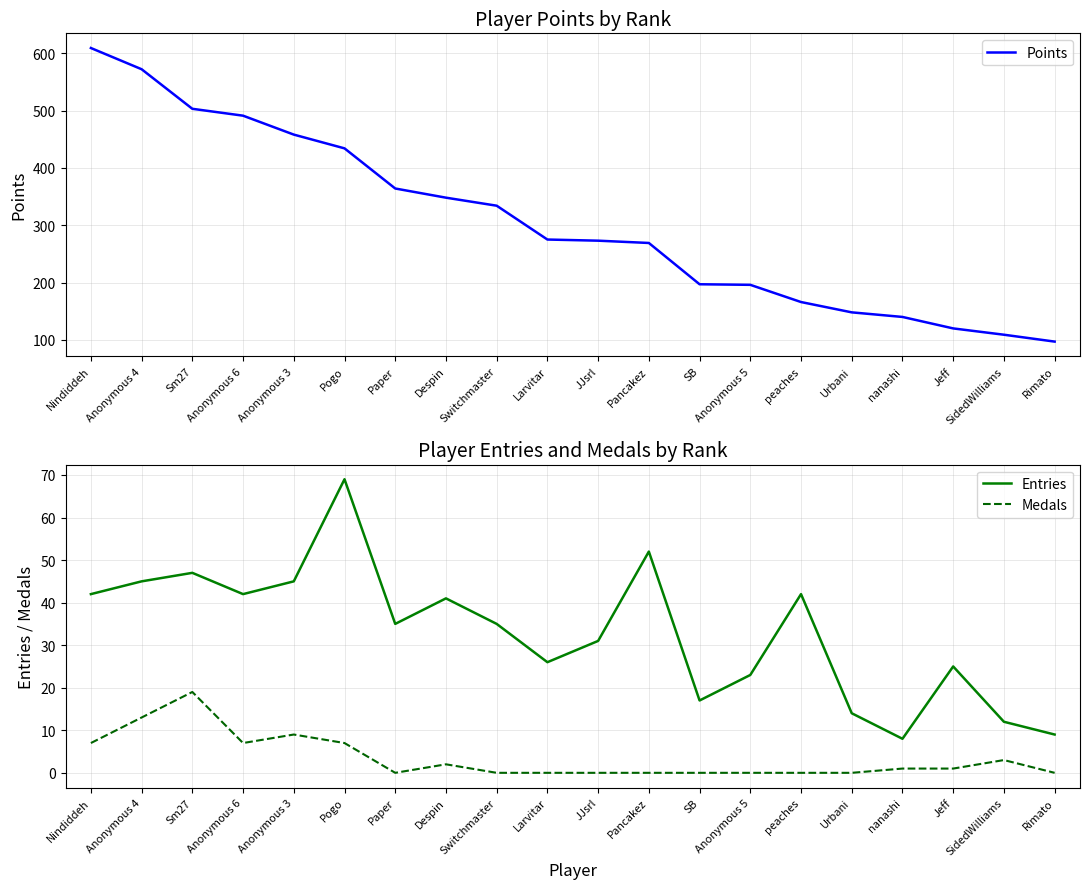

At which label does Entries first exceed 35?

Nindiddeh